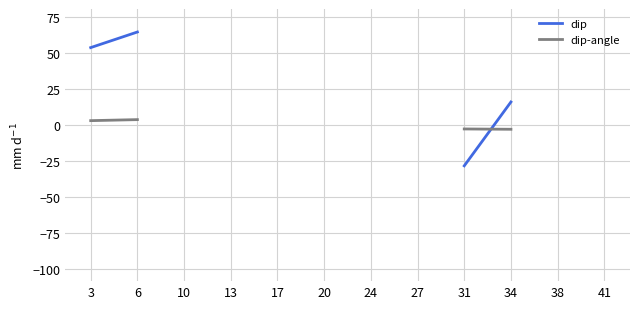

Is this an area chart (filled region under the line)?

No